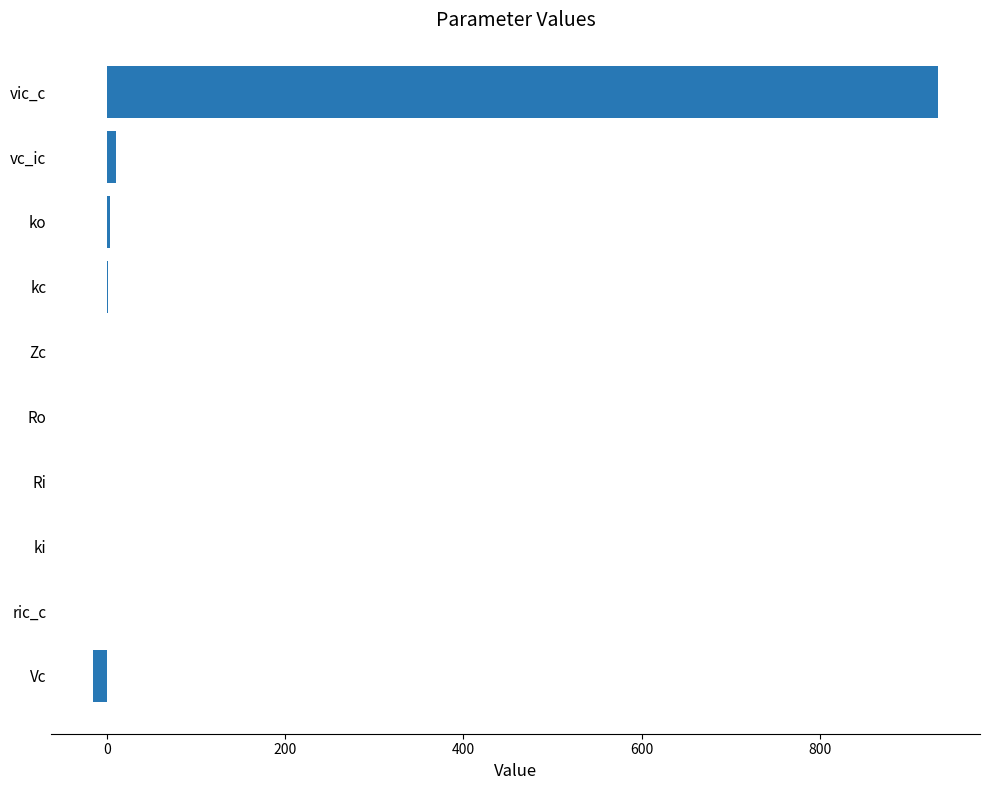

The chart shows a value of 931.7 at vic_c. True or false?

True